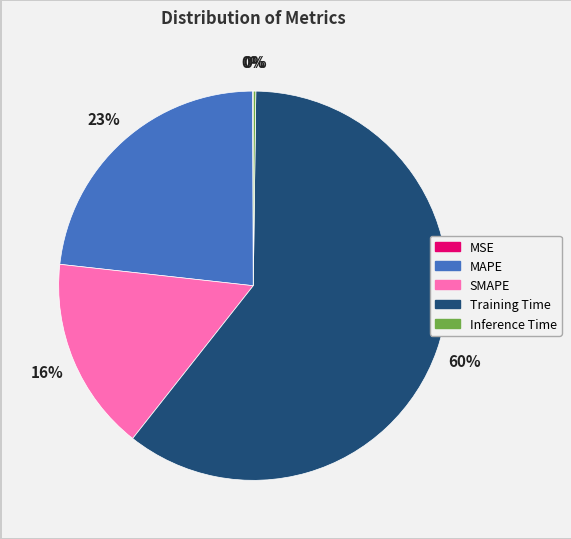

Which category has the biggest portion of the pie?

Training Time